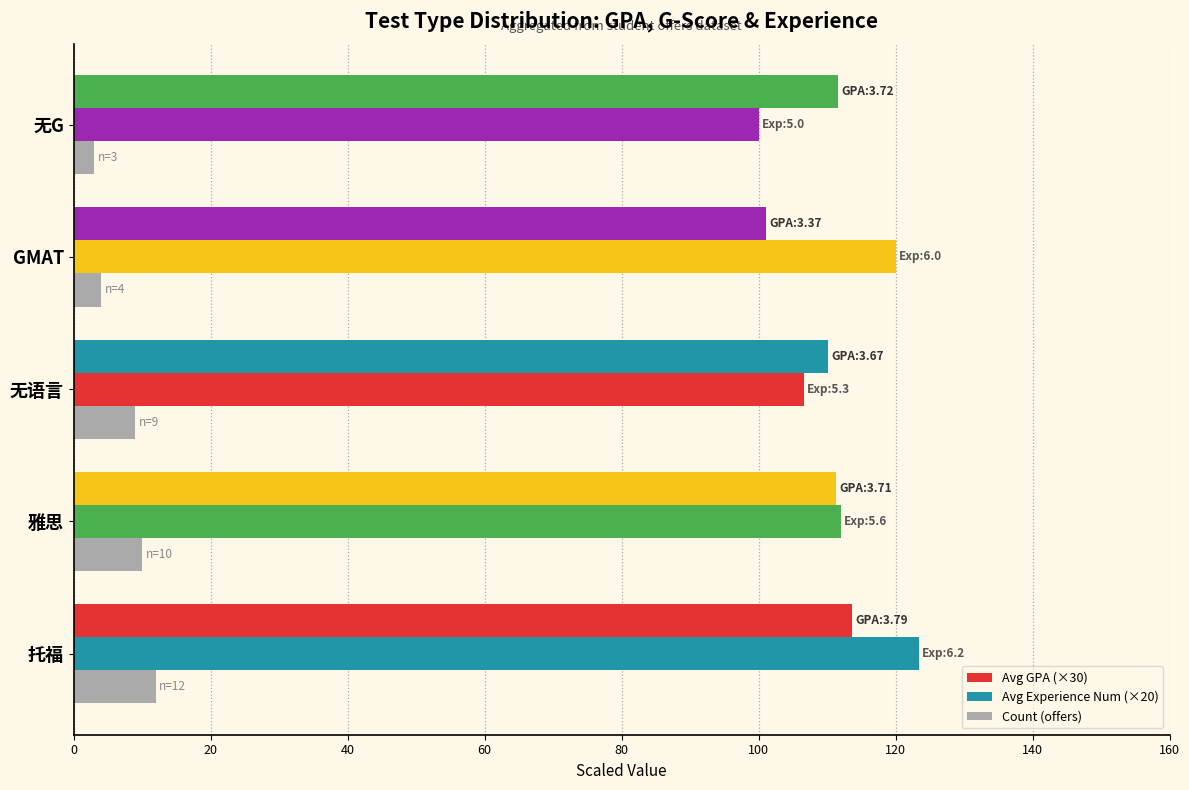

How many values in the Avg GPA (×30) series are below 111?

2